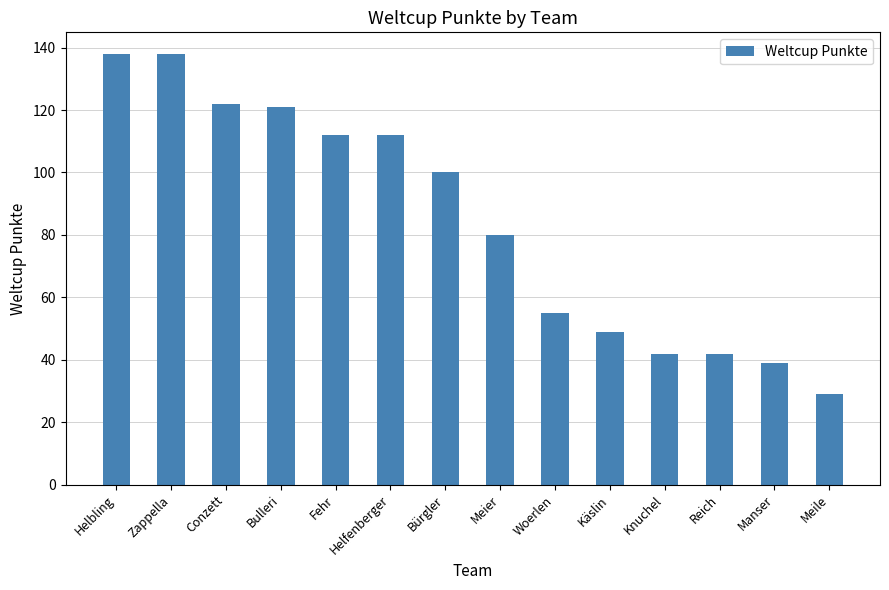

How many categories are shown in the chart?

14